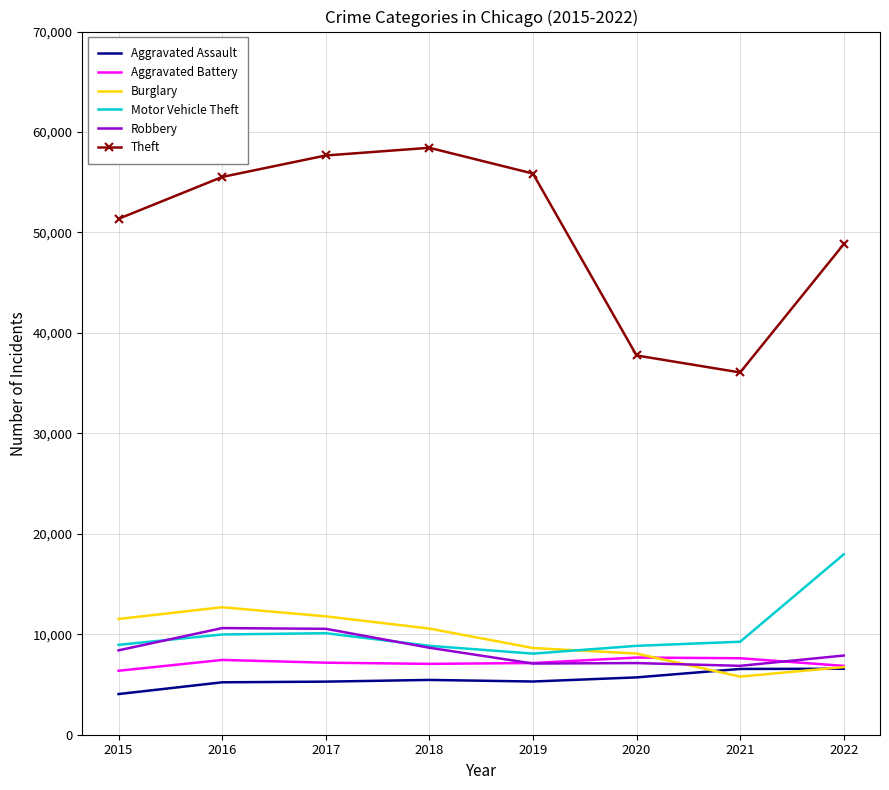

How many values in the Theft series are below 55524?

4